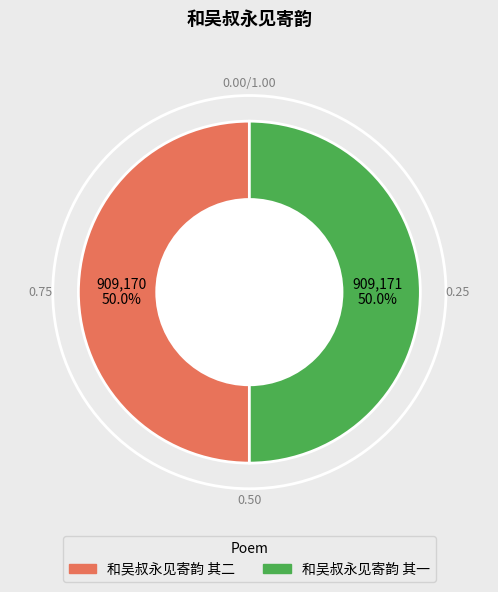

Count the number of slices in the pie.

2